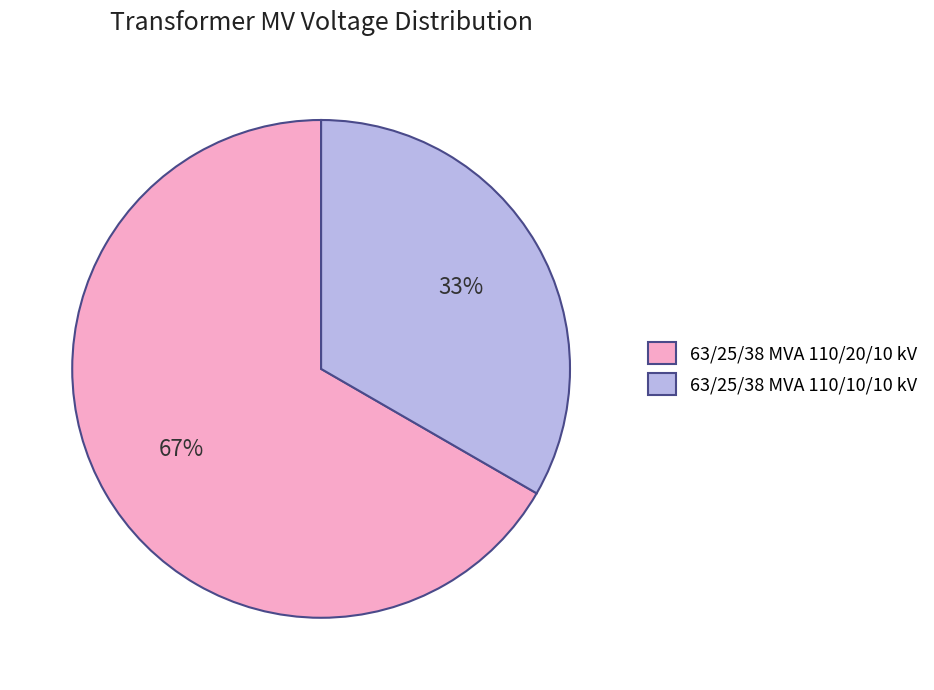

True or false: 63/25/38 MVA 110/10/10 kV accounts for 33% of the total.

True